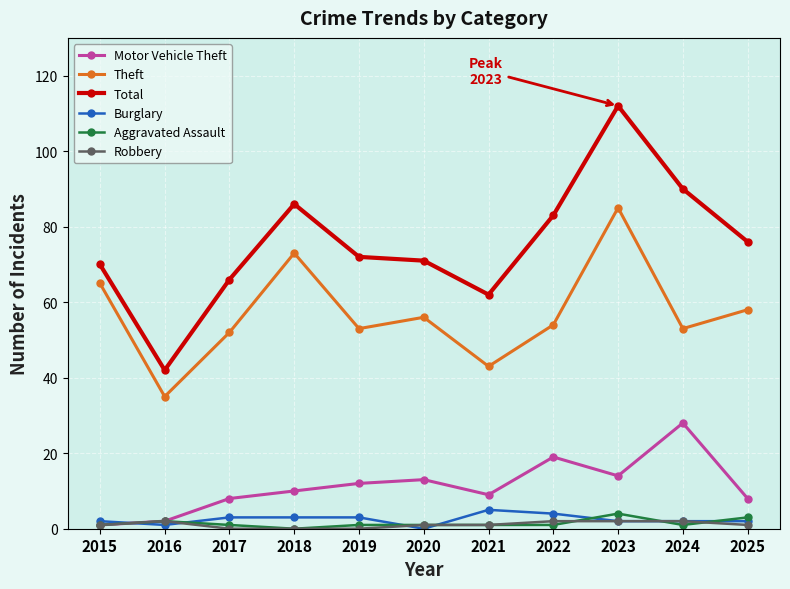

How many interior local valleys does the Theft series have?

4